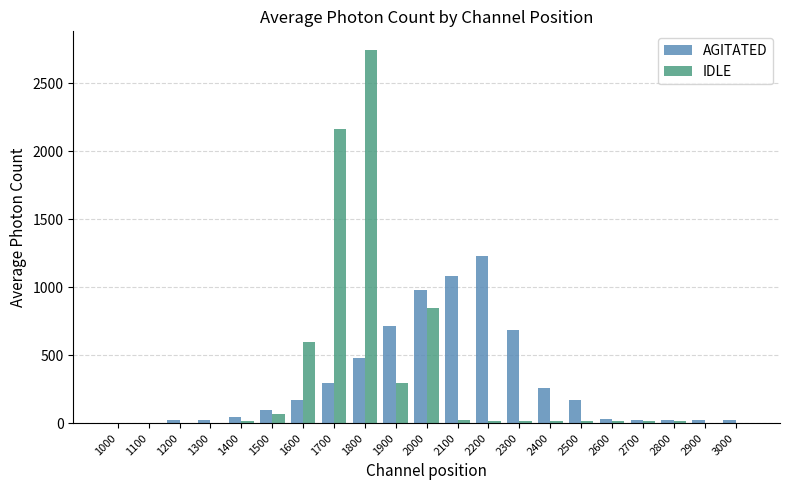

What is the sum of the IDLE values at 1600 and 3000?

596.0